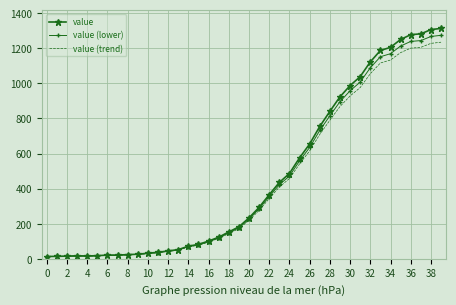

Which series has the largest range (max minus min)?

value